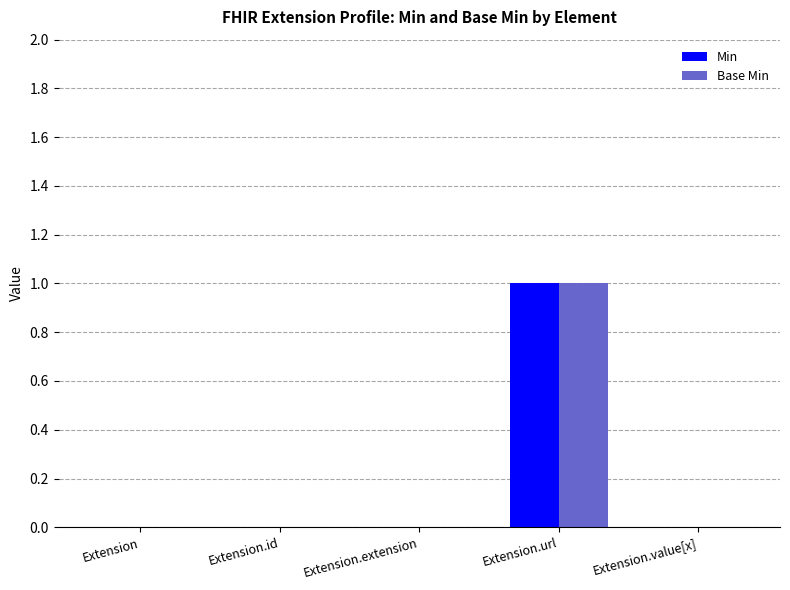

Reading left to right, list all the values displayed in this chart.

Min: Extension=0	Extension.id=0	Extension.extension=0	Extension.url=1	Extension.value[x]=0
Base Min: Extension=0	Extension.id=0	Extension.extension=0	Extension.url=1	Extension.value[x]=0